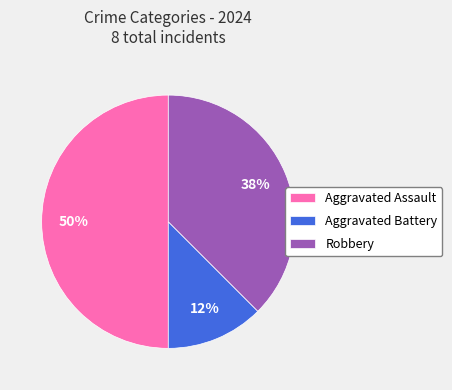

To the nearest percent, what portion does Aggravated Assault represent?

50%